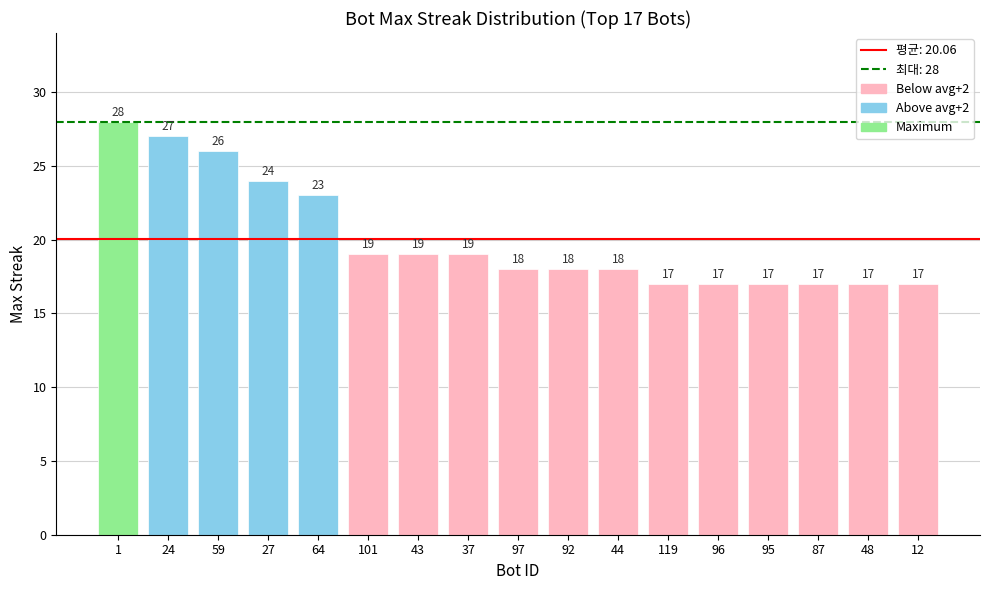

How many data points does each series have?

17